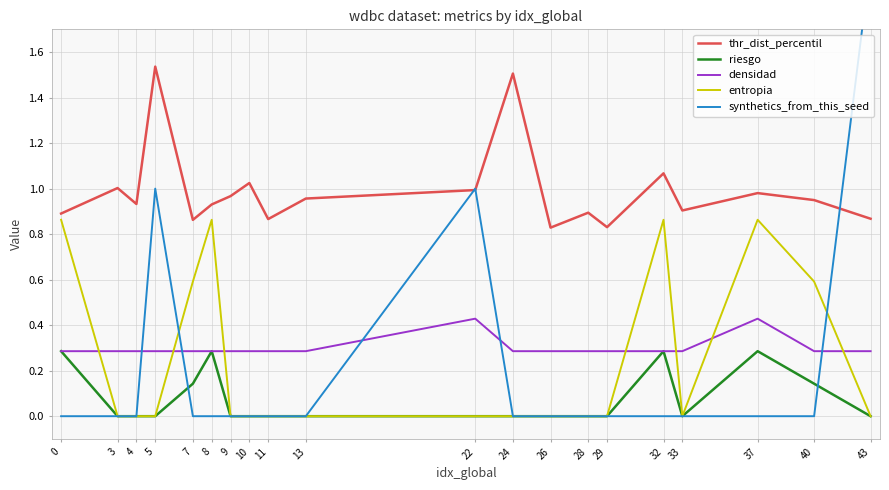

What is the value of the thr_dist_percentil point at the 15th from the left?

0.8